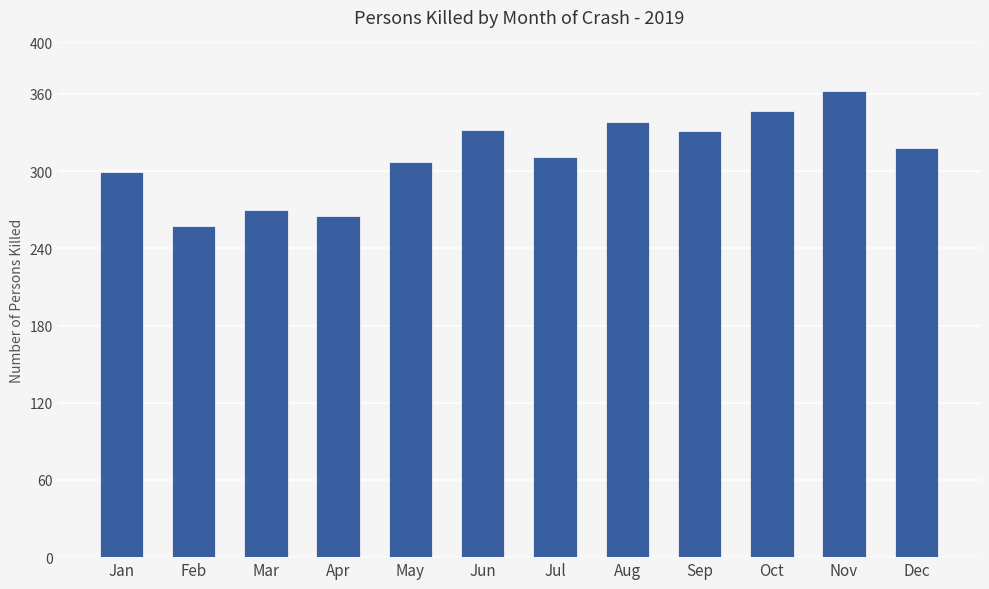

Are the bars grouped side by side (vs. stacked)?

No